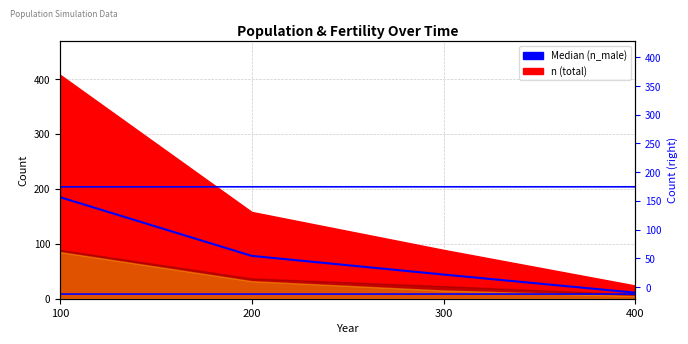

What is the ratio of the value at 300 to the value at 200?

0.6